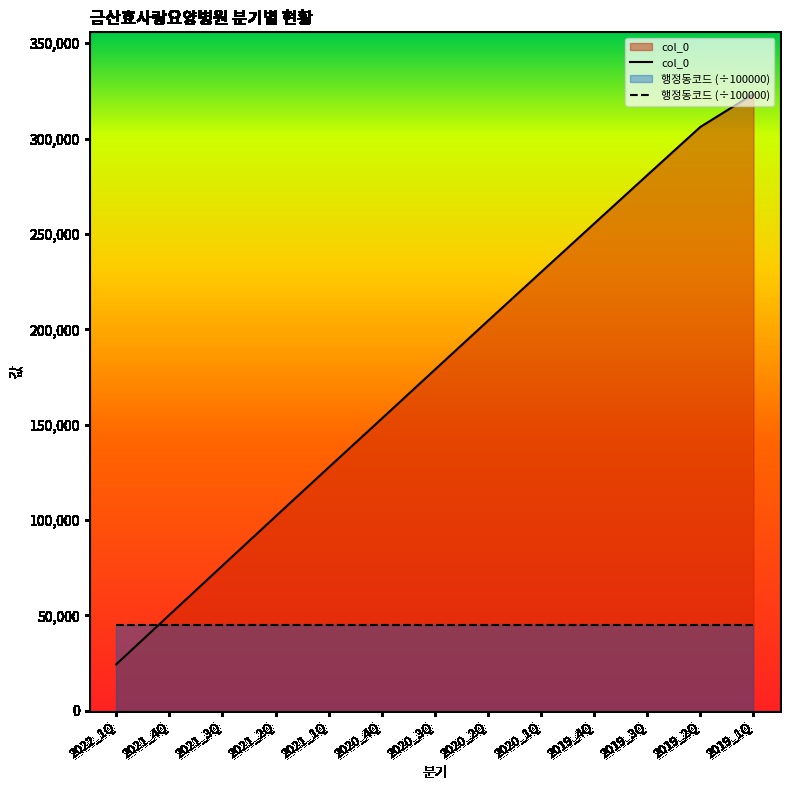

What is the difference between the maximum and minimum values?

299114